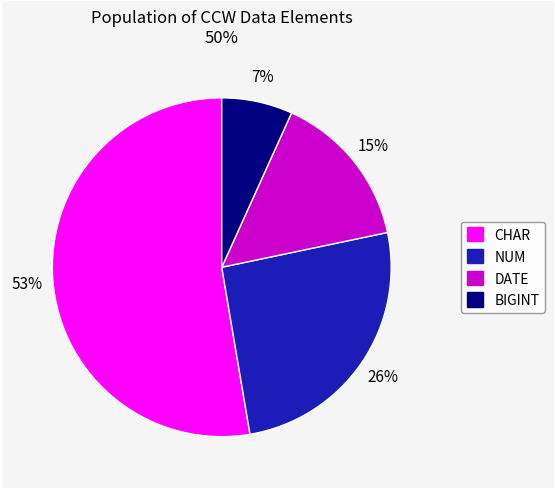

To the nearest percent, what is the difference between the largest and smallest slice percentages?

46%